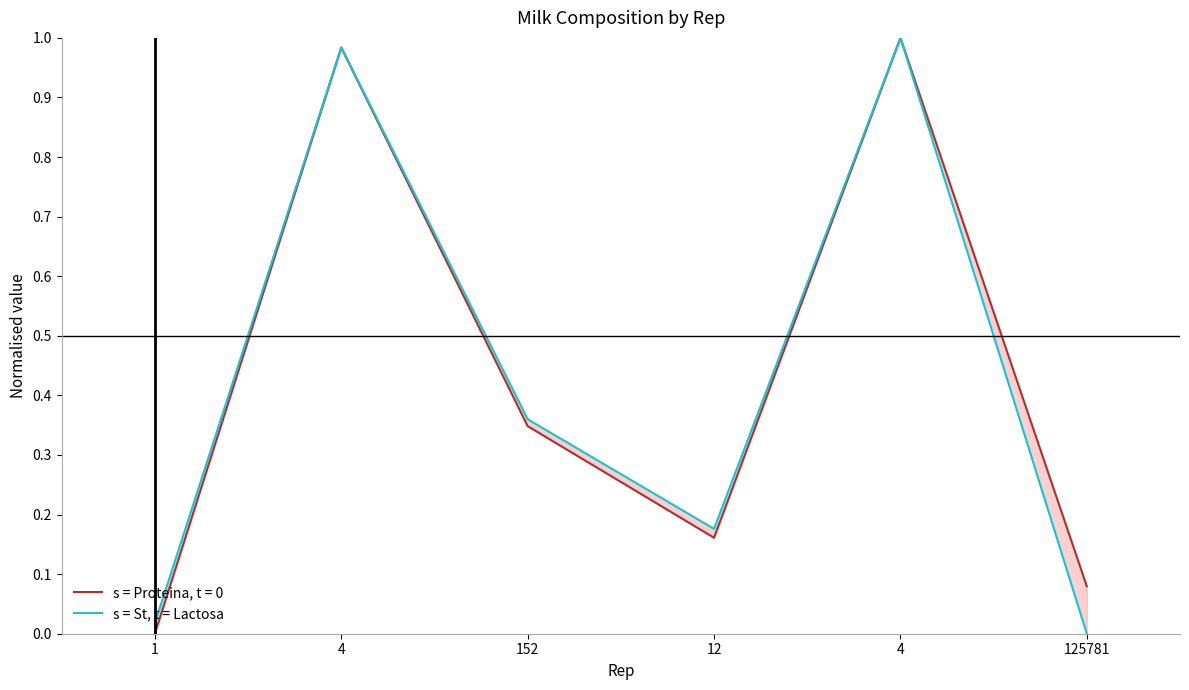

What is the change in value from 152 to 125781?

-0.4